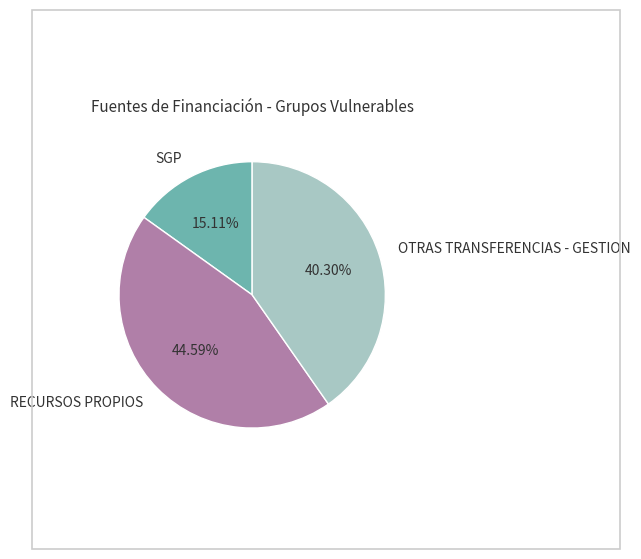

What percentage is the OTRAS TRANSFERENCIAS - GESTION slice, to the nearest percent?

40%